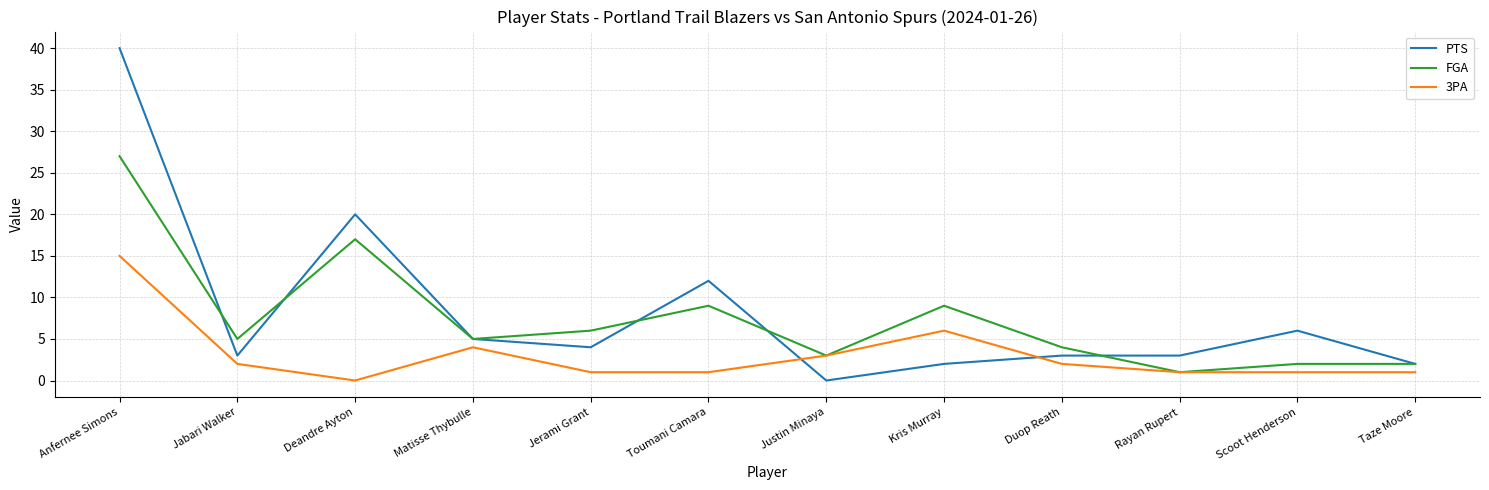

Where is the first local maximum for FGA?

Deandre Ayton